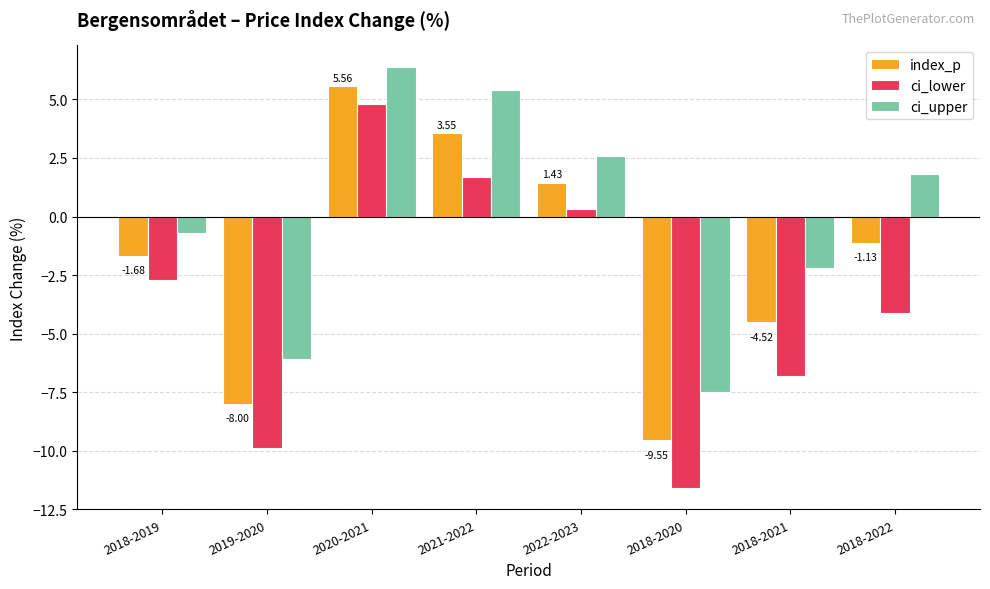

Is it true that index_p equals -4.5 at 2018-2021?

True